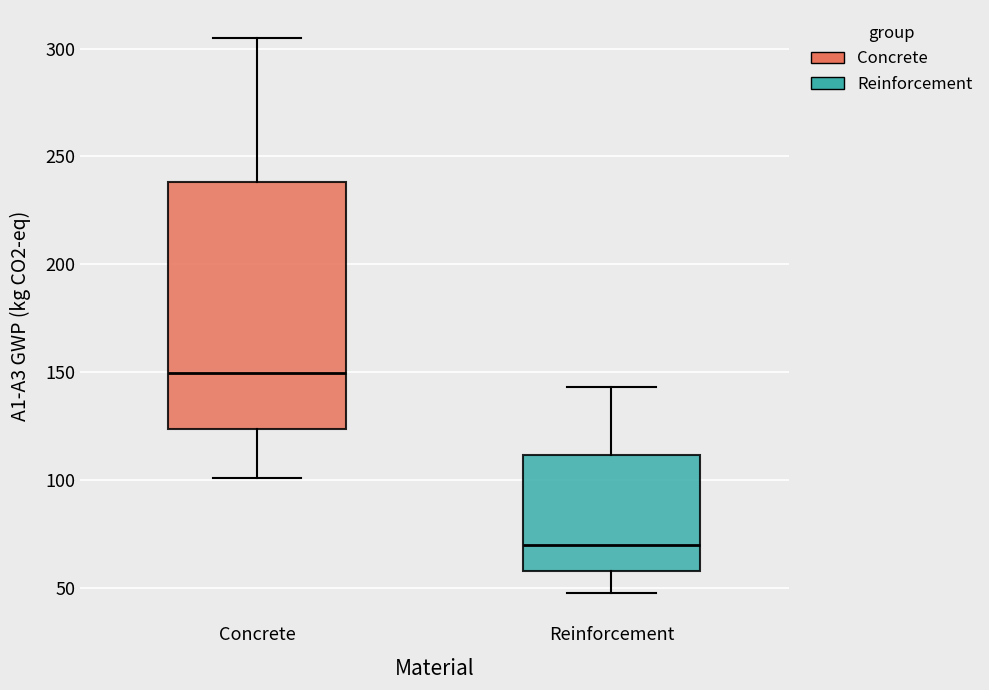

Reading left to right, read every box against the y-axis: the position of its median line, the range the box covers, and the ends of its whiskers. The values are not printed on the chart, so give them approximately, as read against the axis.

Concrete: median 150, box 125 to 240, whiskers 100 to 305
Reinforcement: median 70, box 60 to 110, whiskers 45 to 145